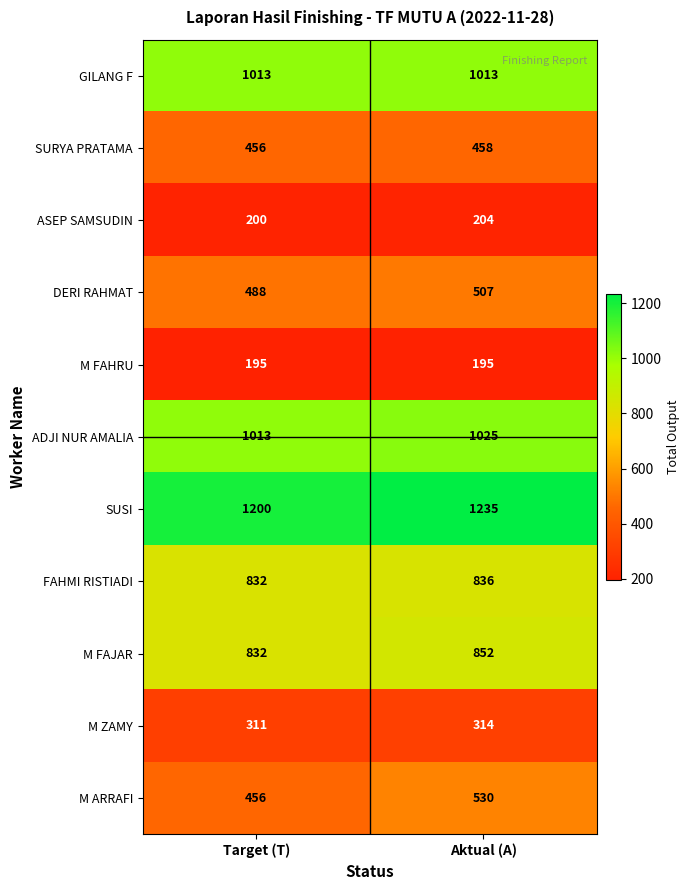

The M FAHRU series shows 195 at Aktual (A). True or false?

True